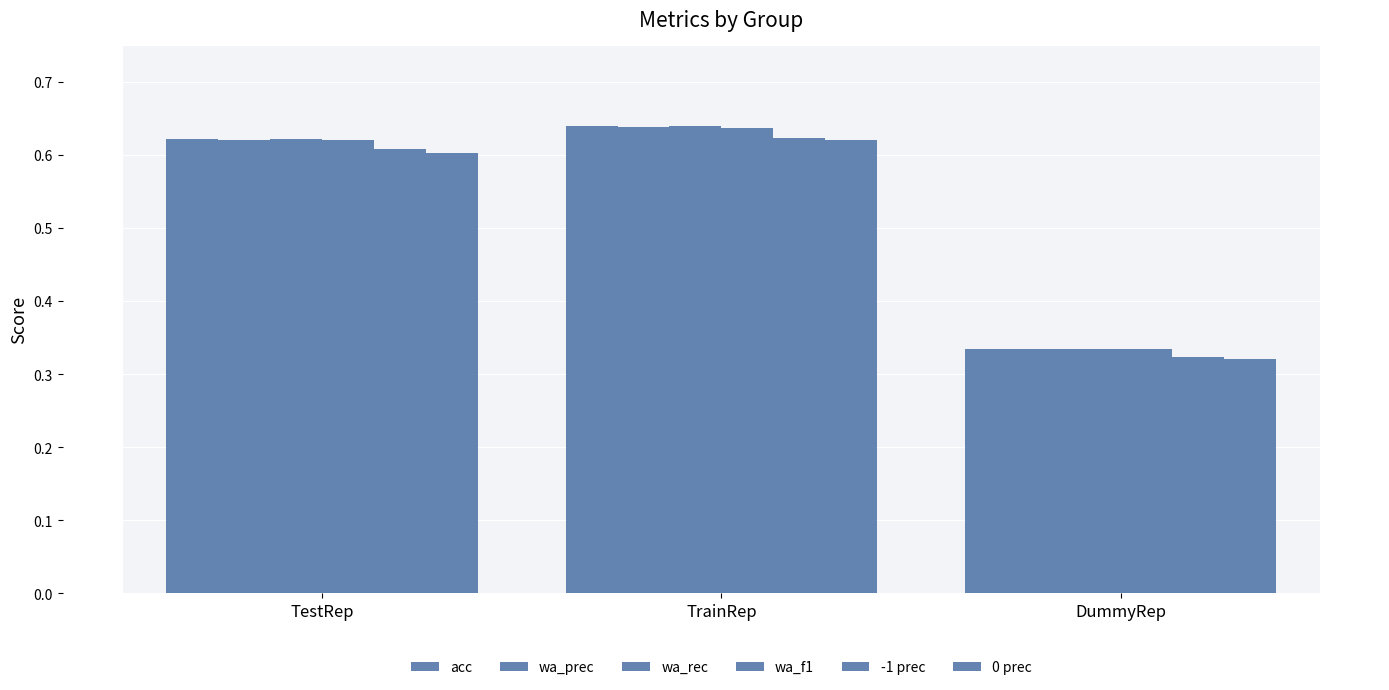

At TestRep, list the series in order from smallest to largest.

0 prec, -1 prec, wa_f1, wa_prec, acc, wa_rec